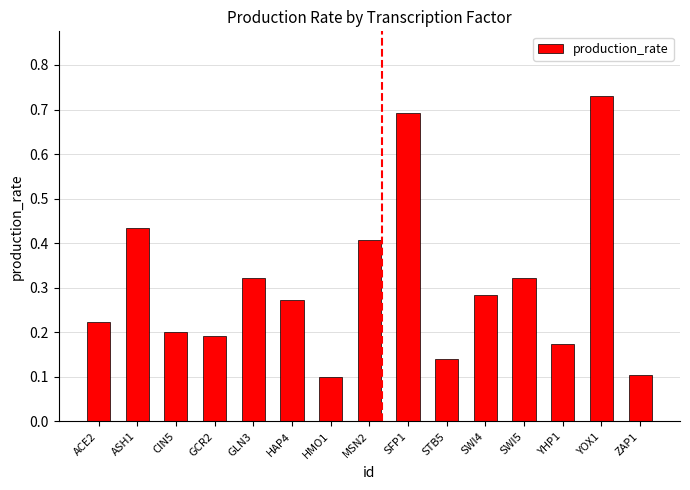

Between ACE2 and GLN3, which is larger?

GLN3